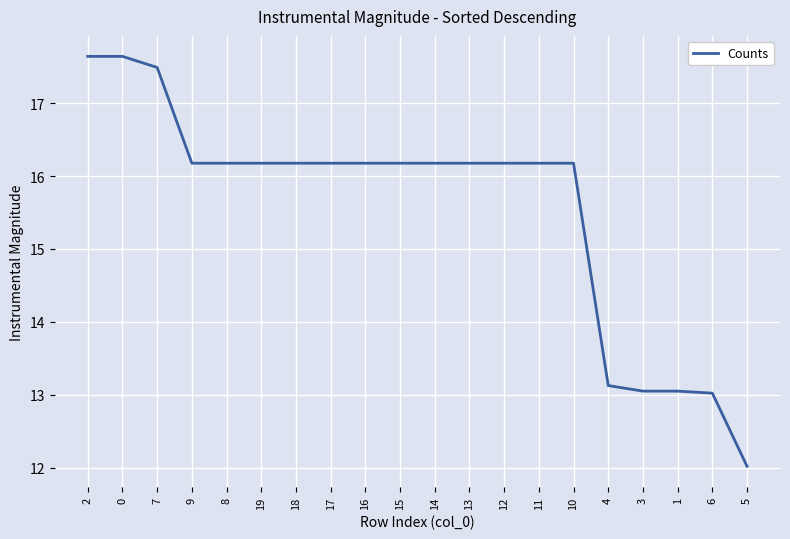

Which has a higher value, 7 or 13?

7